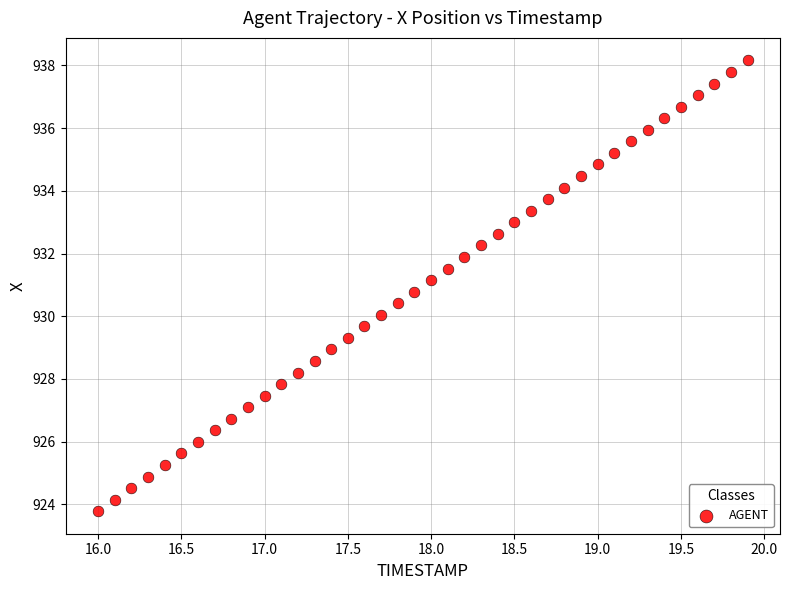

What is the range of X values (max minus min)?

3.9